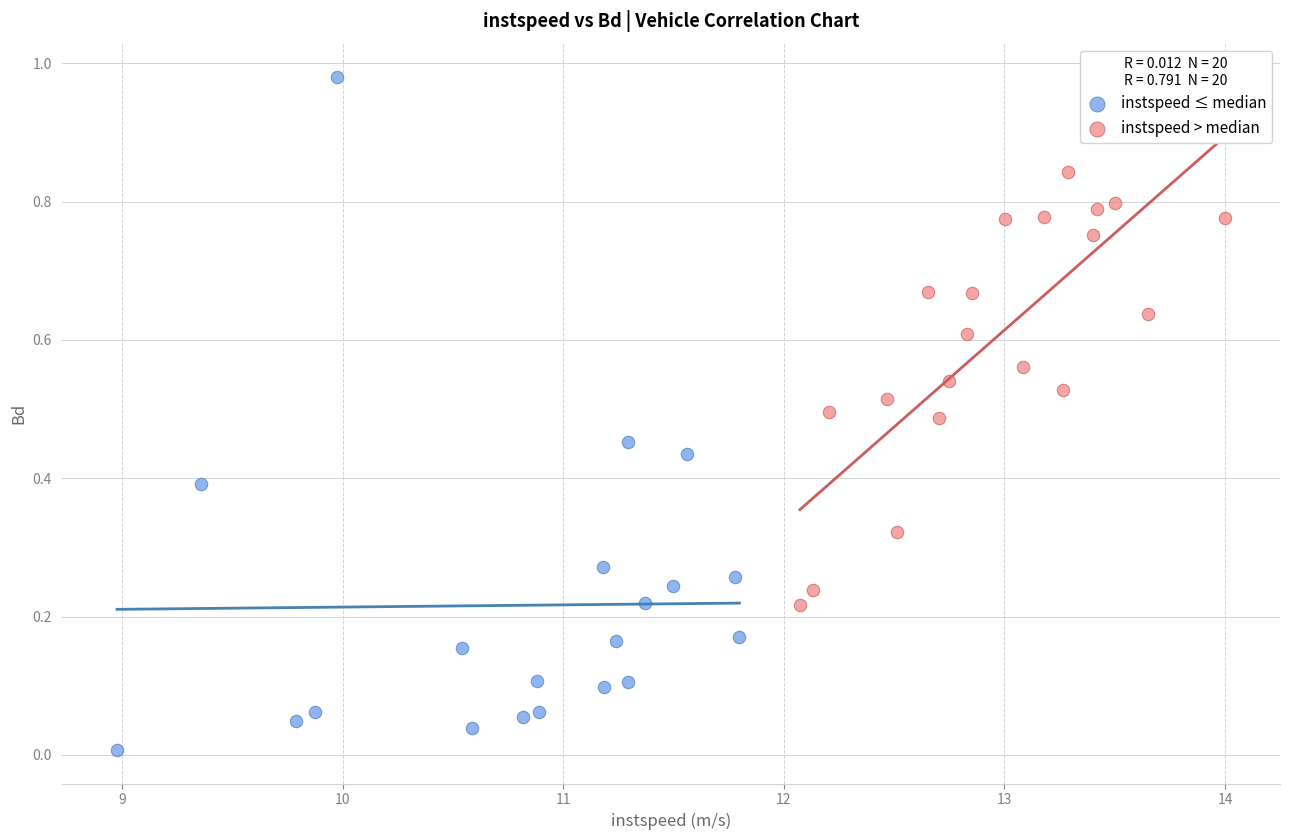

Which series reaches the maximum Y coordinate?

instspeed ≤ median